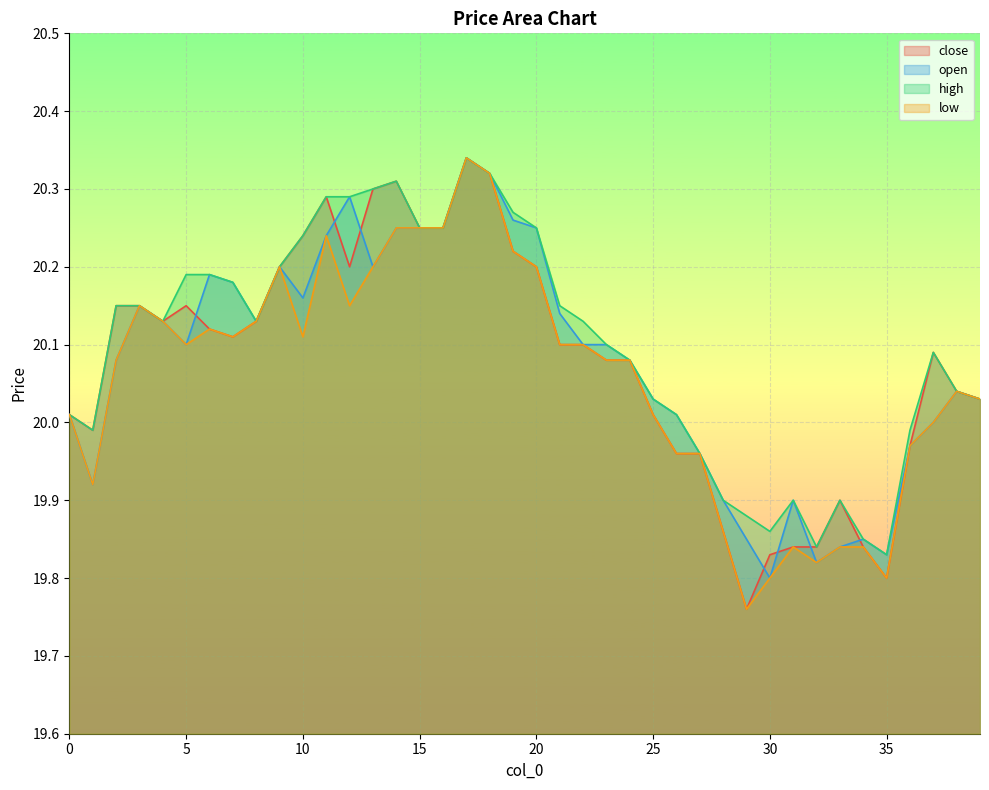

The open series shows 27.1 at 8. True or false?

False